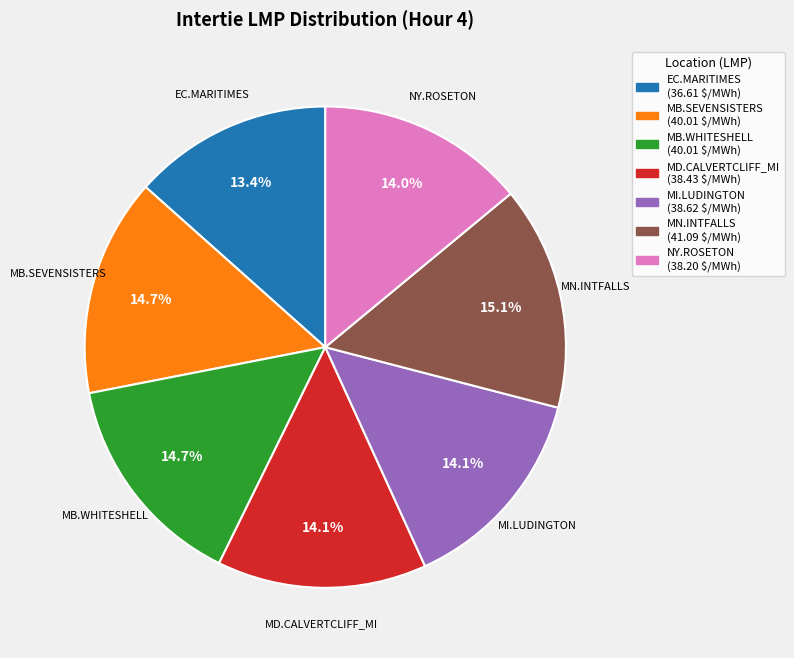

Is MB.WHITESHELL the majority of the pie?

No